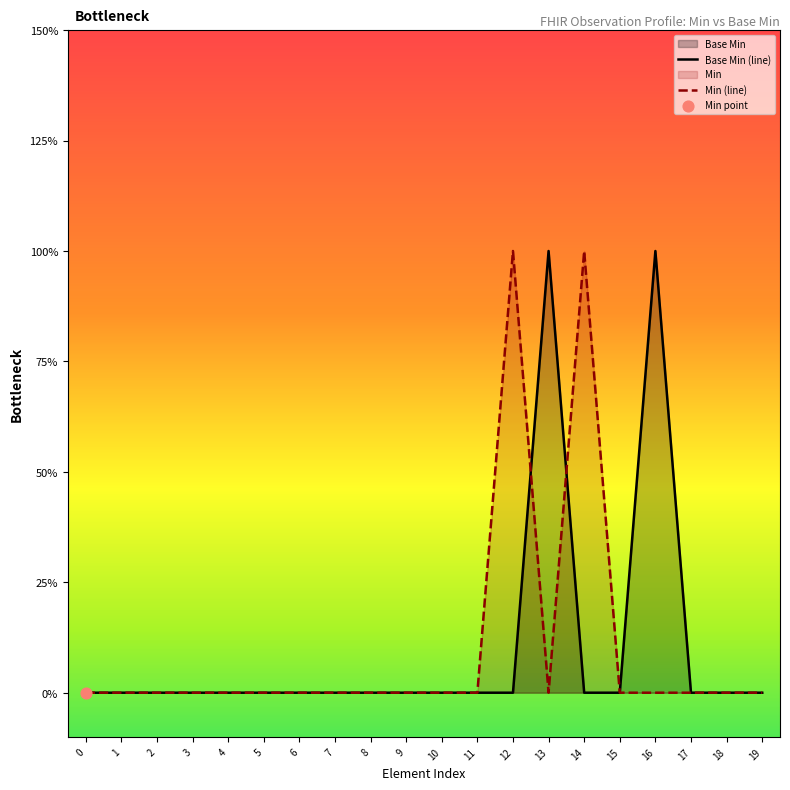

Which series has the largest total across all categories?

Base Min (line)